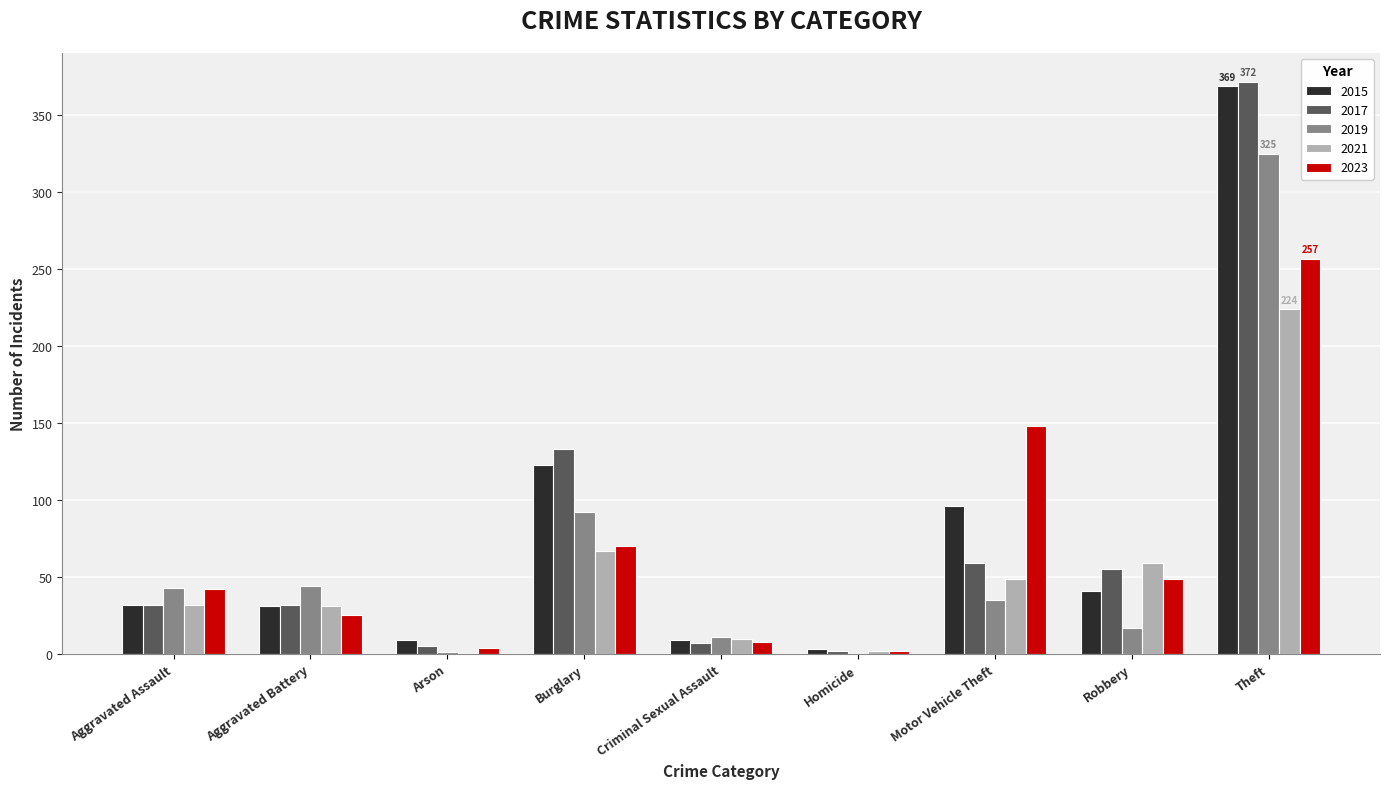

What is the total value across all series at Burglary?

485